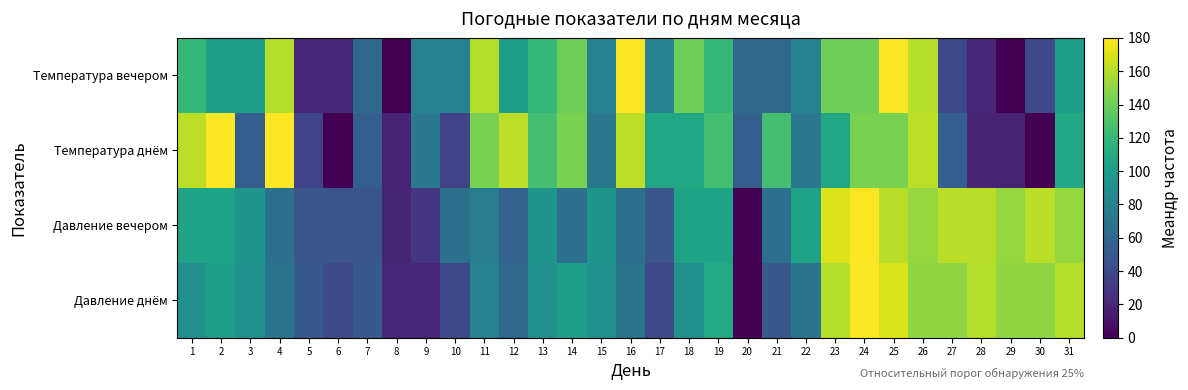

Reading left to right, transcribe all the data shown in this chart.

Температура вечером: 1=120.0	2=100.0	3=100.0	4=160.0	5=20.0	6=20.0	7=60.0	8=0.0	9=80.0	10=80.0	11=160.0	12=100.0	13=120.0	14=140.0	15=80.0	16=180.0	17=80.0	18=140.0	19=120.0	20=60.0	21=60.0	22=80.0	23=140.0	24=140.0	25=180.0	26=160.0	27=40.0	28=20.0	29=0.0	30=40.0	31=100.0
Температура днём: 1=162.0	2=180.0	3=54.0	4=180.0	5=36.0	6=0.0	7=54.0	8=18.0	9=72.0	10=36.0	11=144.0	12=162.0	13=126.0	14=144.0	15=72.0	16=162.0	17=108.0	18=108.0	19=126.0	20=54.0	21=126.0	22=72.0	23=108.0	24=144.0	25=144.0	26=162.0	27=54.0	28=18.0	29=18.0	30=0.0	31=108.0
Давление вечером: 1=104.2	2=104.2	3=94.7	4=66.3	5=47.4	6=47.4	7=47.4	8=18.9	9=28.4	10=66.3	11=75.8	12=56.8	13=94.7	14=66.3	15=94.7	16=66.3	17=47.4	18=104.2	19=104.2	20=0.0	21=66.3	22=104.2	23=170.5	24=180.0	25=161.1	26=151.6	27=161.1	28=161.1	29=151.6	30=161.1	31=151.6
Давление днём: 1=90.0	2=100.0	3=90.0	4=70.0	5=50.0	6=40.0	7=50.0	8=20.0	9=20.0	10=40.0	11=80.0	12=60.0	13=90.0	14=100.0	15=90.0	16=70.0	17=40.0	18=90.0	19=110.0	20=0.0	21=50.0	22=70.0	23=160.0	24=180.0	25=170.0	26=150.0	27=150.0	28=160.0	29=150.0	30=150.0	31=160.0